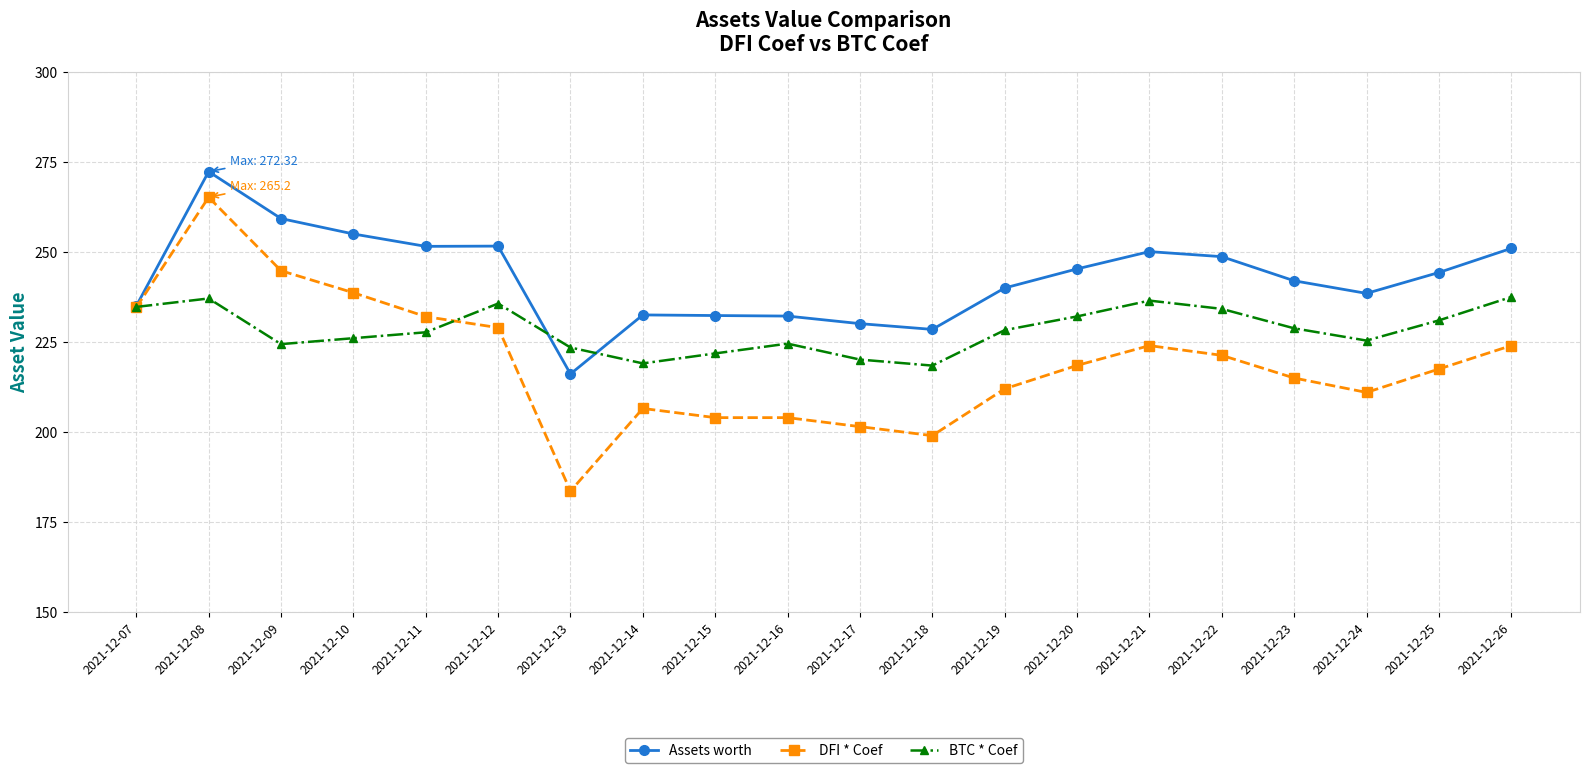

What is the value of the BTC * Coef point at the 11th from the left?

220.1